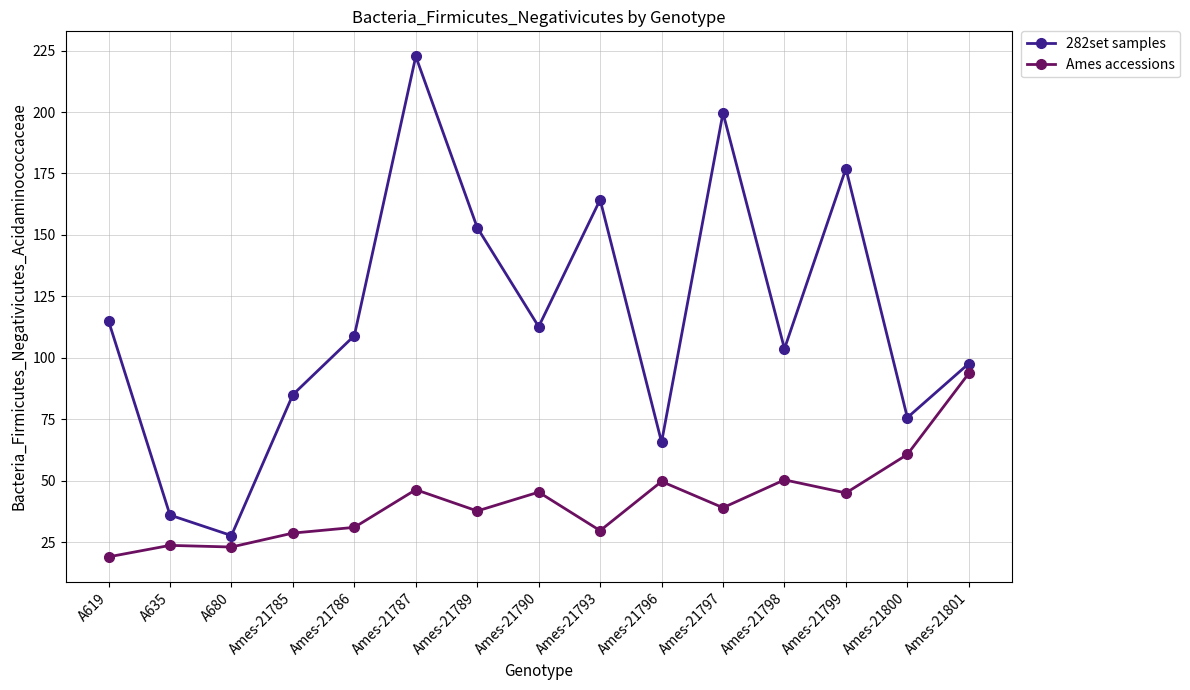

Which series has the largest range (max minus min)?

282set samples